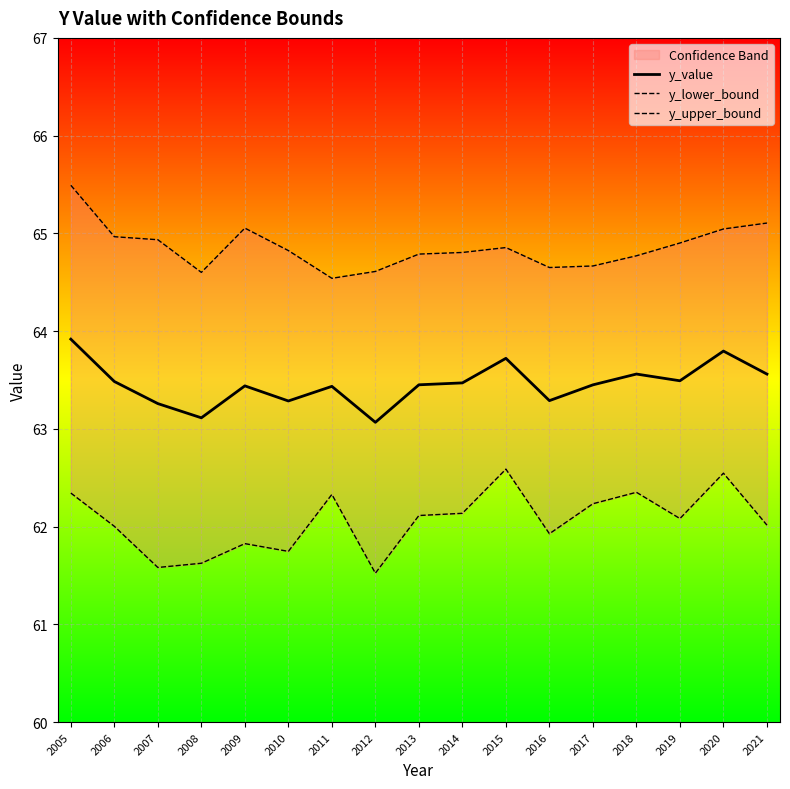

Read the y_upper_bound value at 2021.

65.1